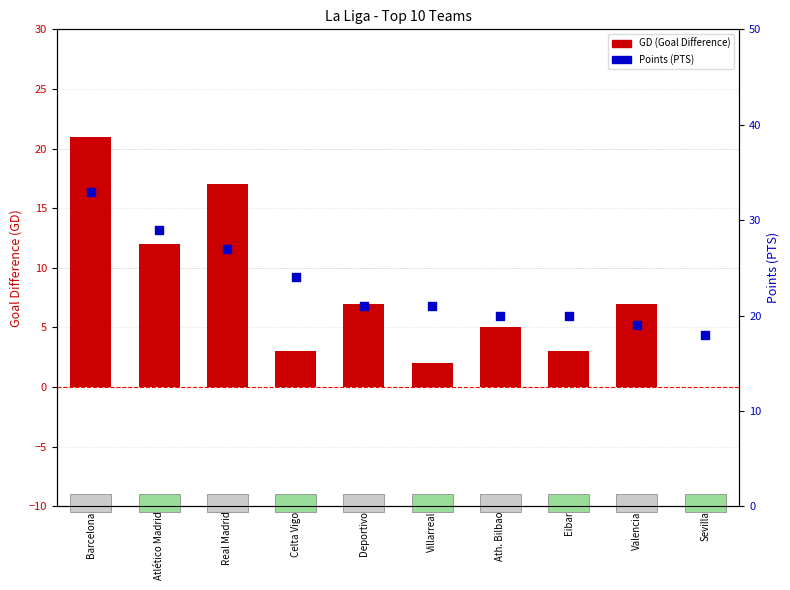

Which series reaches the minimum Y coordinate?

GD (Goal Difference)